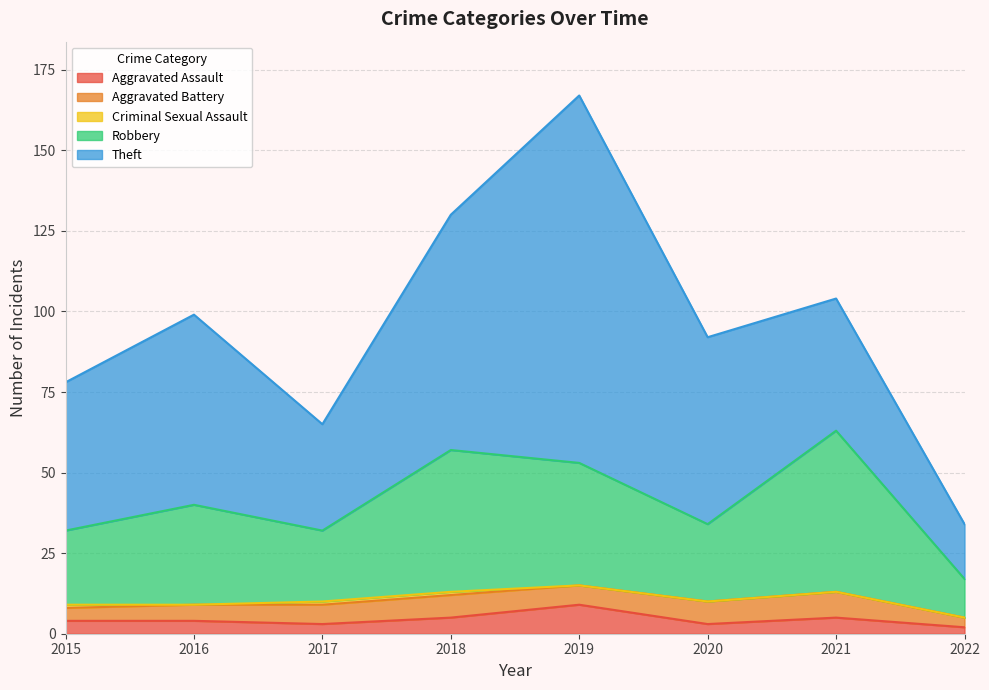

Which series has the largest total across all categories?

Theft